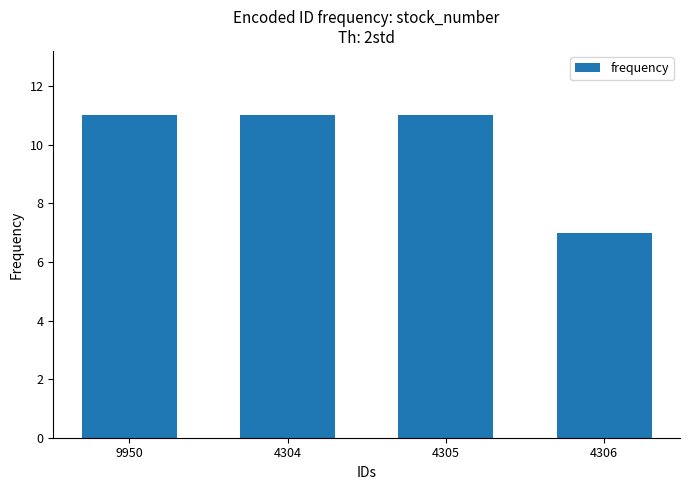

The chart shows a value of 11 at 4304. True or false?

True